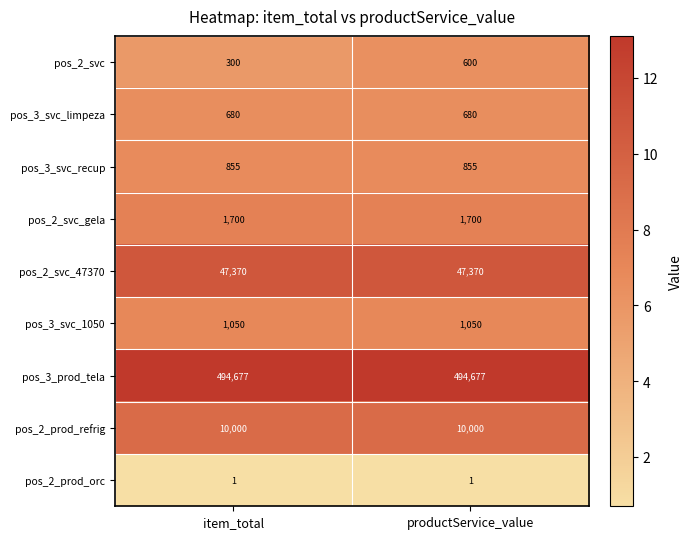

Reading left to right, transcribe all the data shown in this chart.

pos_2_svc: 300	600
pos_3_svc_limpeza: 680	680
pos_3_svc_recup: 855	855
pos_2_svc_gela: 1700	1700
pos_2_svc_47370: 47370	47370
pos_3_svc_1050: 1050	1050
pos_3_prod_tela: 494677	494677
pos_2_prod_refrig: 10000	10000
pos_2_prod_orc: 1	1